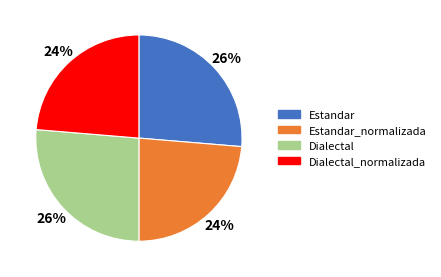

To the nearest percent, what is the average slice percentage?

25%